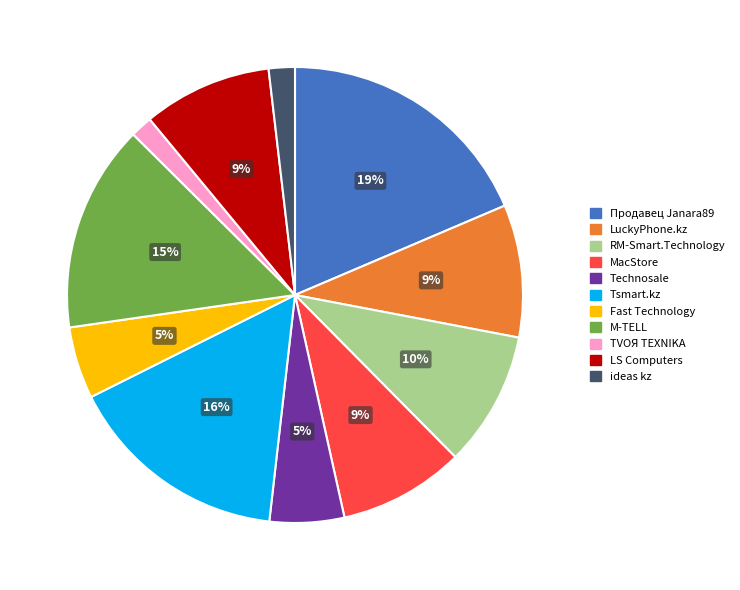

Is there any slice that represents more than half of the pie?

No